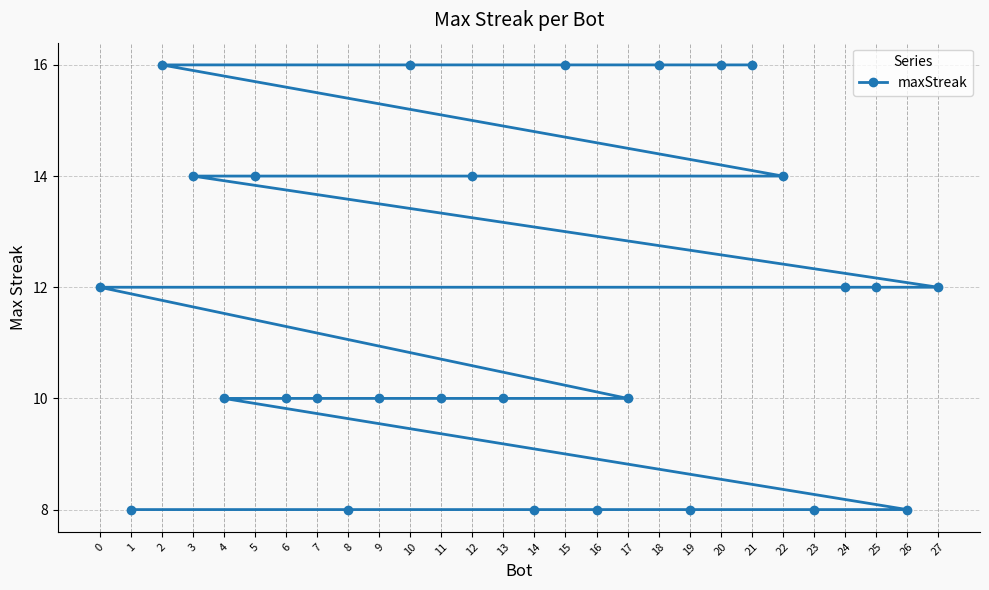

What is the sum of all values?

326